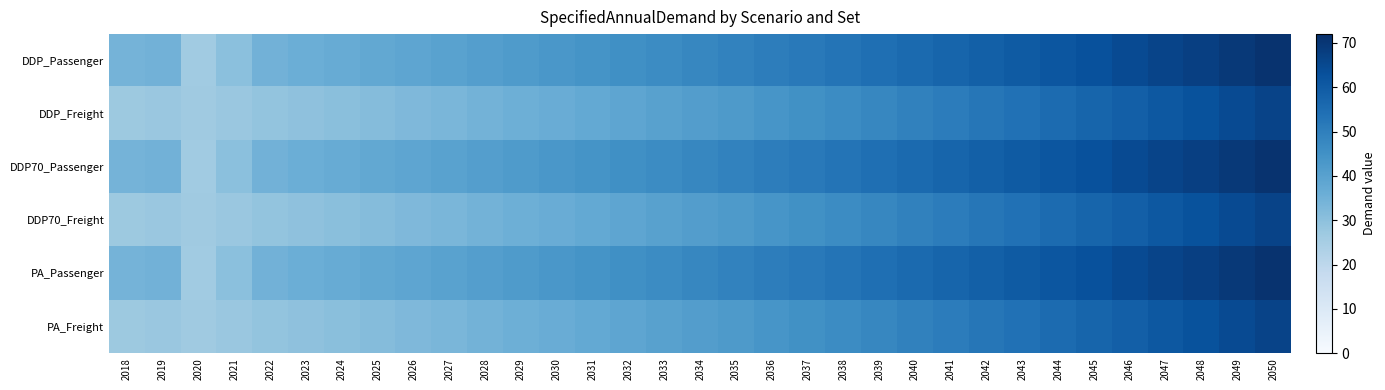

What is the spread (max minus min) of values at 2020?

0.4